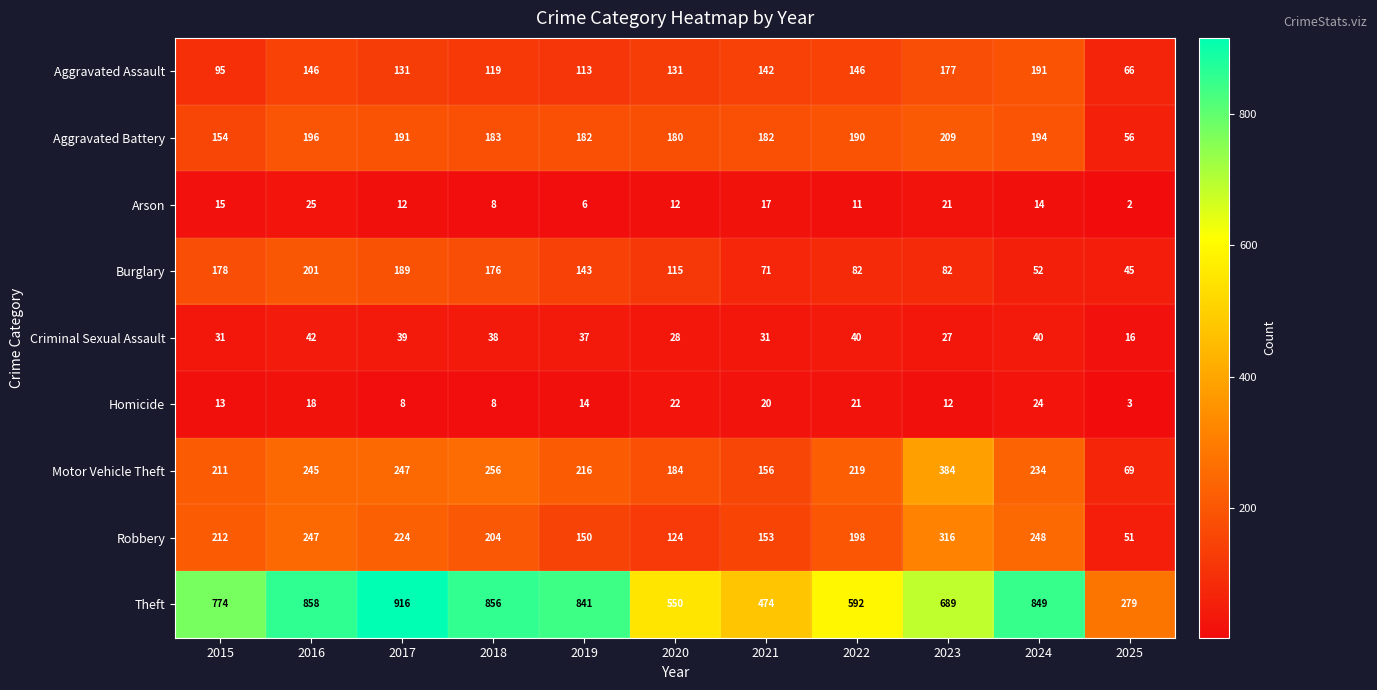

How many data points in Aggravated Assault are less than 131?

4